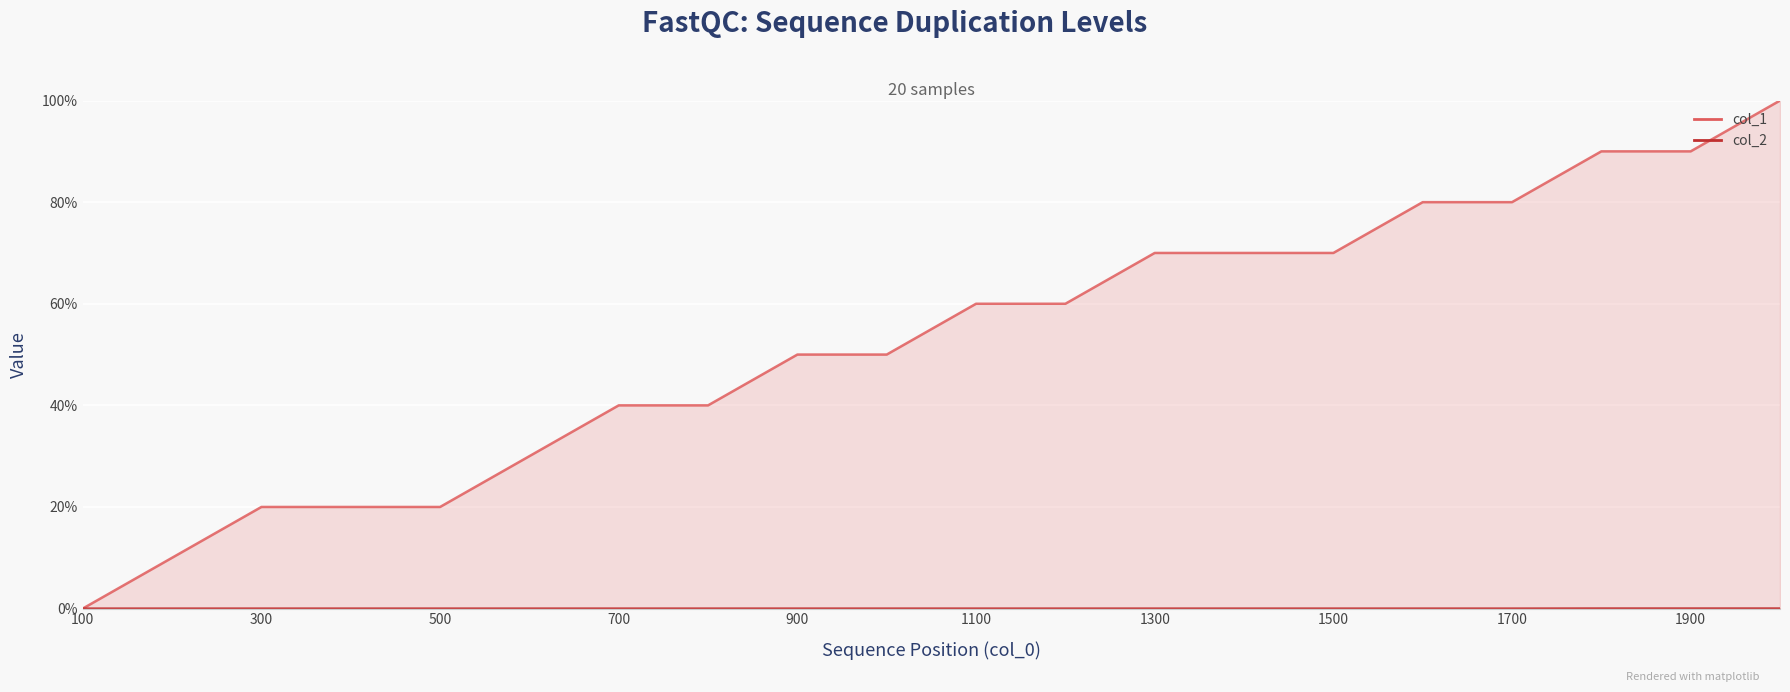

Reading right to left, list all the values displayed in this chart.

col_1: 100.0	90.0	90.0	80.0	80.0	70.0	70.0	70.0	60.0	60.0	50.0	50.0	40.0	40.0	30.0	20.0	20.0	20.0	10.0	0.0
col_2: 0.0	0.0	0.0	0.0	0.0	0.0	0.0	0.0	0.0	0.0	0.0	0.0	0.0	0.0	0.0	0.0	0.0	0.0	0.0	0.0